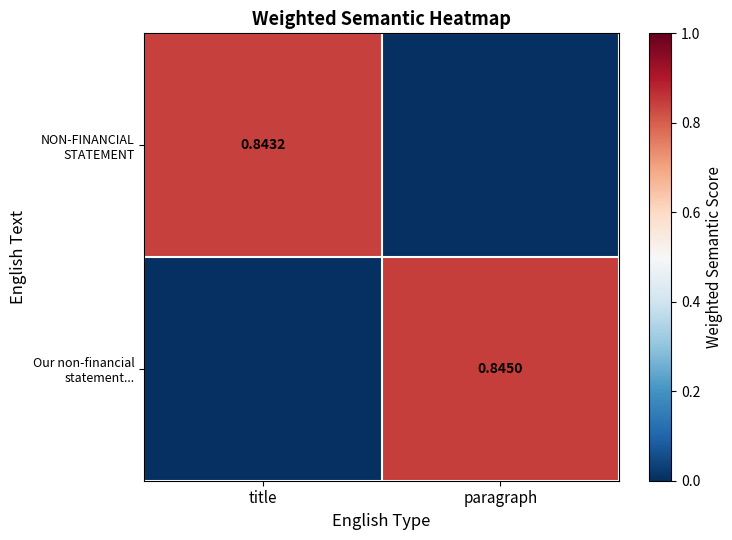

Which has a higher value, title or paragraph?

title